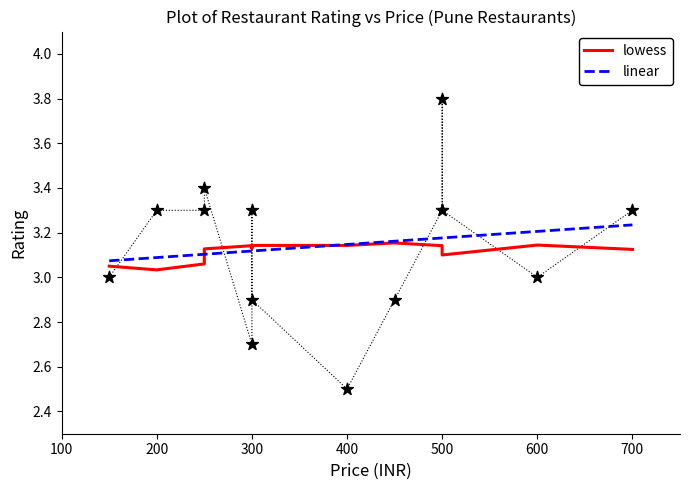

Which series contains the lowest Y value?

lowess